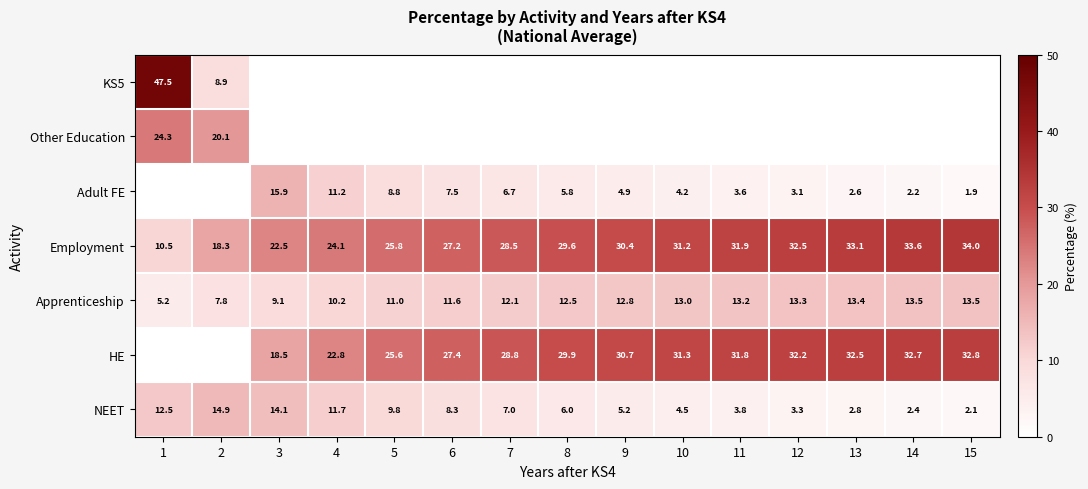

What is the difference between the maximum and minimum values in the NEET series?

12.8